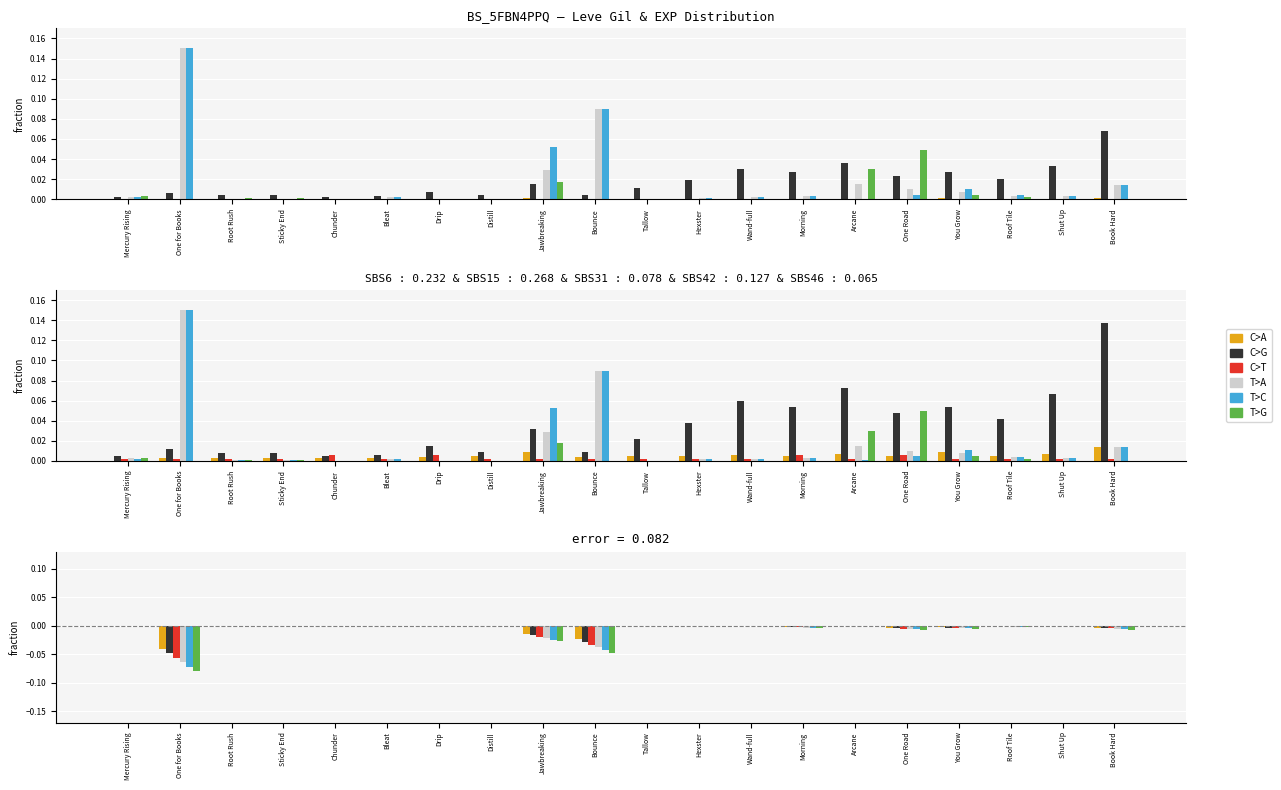

Reading right to left, extract all data points from this chart.

C>A: Book Hard=-0.0	Shut Up=-0.0	Roof Tile=-0.0	You Grow=-0.0	One Road=-0.0	Arcane=0.0	Morning=-0.0	Wand-full=-0.0	Hexster=-0.0	Tallow=0.0	Bounce=-0.0	Jawbreaking=-0.0	Distill=0.0	Drip=0.0	Bleat=-0.0	Chunder=-0.0	Sticky End=-0.0	Root Rush=-0.0	One for Books=-0.0	Mercury Rising=-0.0
C>G: Book Hard=-0.0	Shut Up=-0.0	Roof Tile=-0.0	You Grow=-0.0	One Road=-0.0	Arcane=0.0	Morning=-0.0	Wand-full=-0.0	Hexster=-0.0	Tallow=0.0	Bounce=-0.0	Jawbreaking=-0.0	Distill=0.0	Drip=0.0	Bleat=-0.0	Chunder=-0.0	Sticky End=-0.0	Root Rush=-0.0	One for Books=-0.0	Mercury Rising=-0.0
C>T: Book Hard=-0.0	Shut Up=-0.0	Roof Tile=-0.0	You Grow=-0.0	One Road=-0.0	Arcane=0.0	Morning=-0.0	Wand-full=-0.0	Hexster=-0.0	Tallow=0.0	Bounce=-0.0	Jawbreaking=-0.0	Distill=0.0	Drip=0.0	Bleat=-0.0	Chunder=-0.0	Sticky End=-0.0	Root Rush=-0.0	One for Books=-0.1	Mercury Rising=-0.0
T>A: Book Hard=-0.0	Shut Up=-0.0	Roof Tile=-0.0	You Grow=-0.0	One Road=-0.0	Arcane=0.0	Morning=-0.0	Wand-full=-0.0	Hexster=-0.0	Tallow=0.0	Bounce=-0.0	Jawbreaking=-0.0	Distill=0.0	Drip=0.0	Bleat=-0.0	Chunder=-0.0	Sticky End=-0.0	Root Rush=-0.0	One for Books=-0.1	Mercury Rising=-0.0
T>C: Book Hard=-0.0	Shut Up=-0.0	Roof Tile=-0.0	You Grow=-0.0	One Road=-0.0	Arcane=0.0	Morning=-0.0	Wand-full=-0.0	Hexster=-0.0	Tallow=0.0	Bounce=-0.0	Jawbreaking=-0.0	Distill=0.0	Drip=0.0	Bleat=-0.0	Chunder=-0.0	Sticky End=-0.0	Root Rush=-0.0	One for Books=-0.1	Mercury Rising=-0.0
T>G: Book Hard=-0.0	Shut Up=-0.0	Roof Tile=-0.0	You Grow=-0.0	One Road=-0.0	Arcane=0.0	Morning=-0.0	Wand-full=-0.0	Hexster=-0.0	Tallow=0.0	Bounce=-0.0	Jawbreaking=-0.0	Distill=0.0	Drip=0.0	Bleat=-0.0	Chunder=-0.0	Sticky End=-0.0	Root Rush=-0.0	One for Books=-0.1	Mercury Rising=-0.0